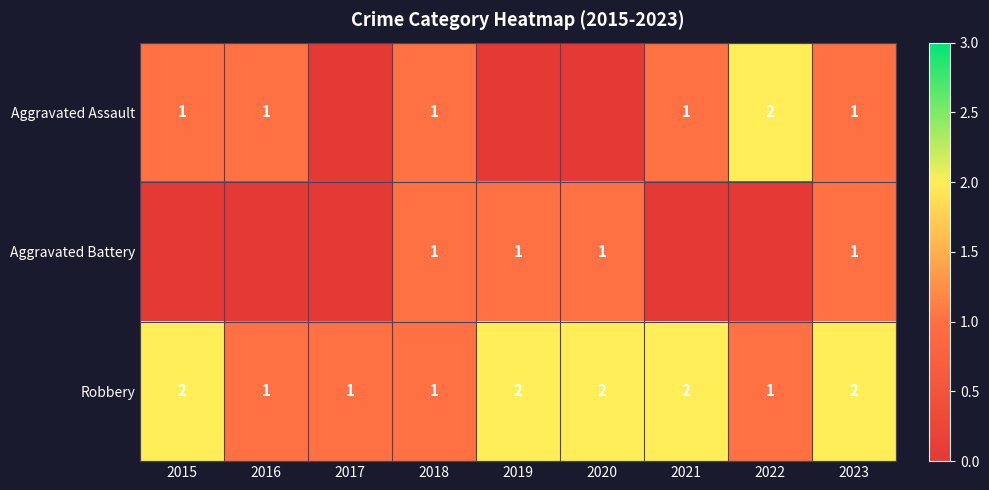

The Robbery series shows 1 at 2017. True or false?

True